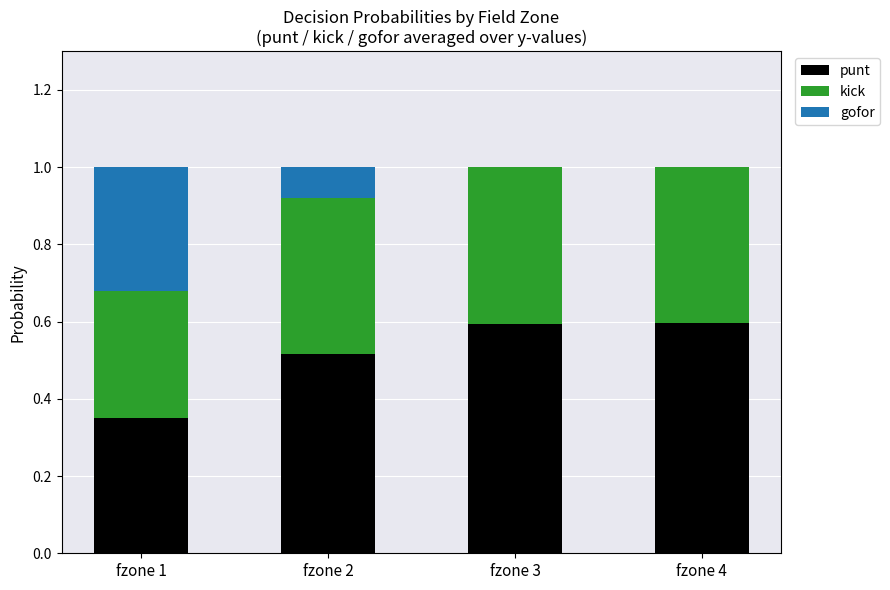

Is it true that punt equals 0.6 at fzone 3?

True